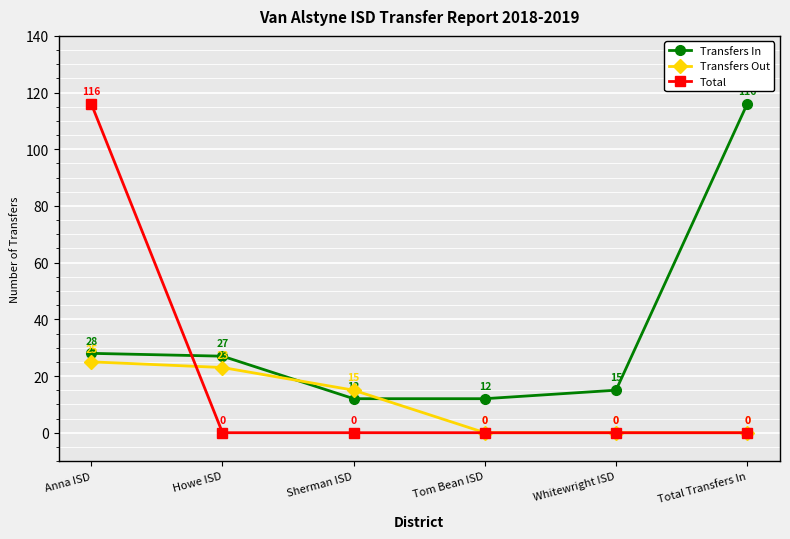

Reading left to right, what are all the values shown in this chart?

Transfers In: Anna ISD=28	Howe ISD=27	Sherman ISD=12	Tom Bean ISD=12	Whitewright ISD=15	Total Transfers In=116
Transfers Out: Anna ISD=25	Howe ISD=23	Sherman ISD=15	Tom Bean ISD=0	Whitewright ISD=0	Total Transfers In=0
Total: Anna ISD=116	Howe ISD=0	Sherman ISD=0	Tom Bean ISD=0	Whitewright ISD=0	Total Transfers In=0